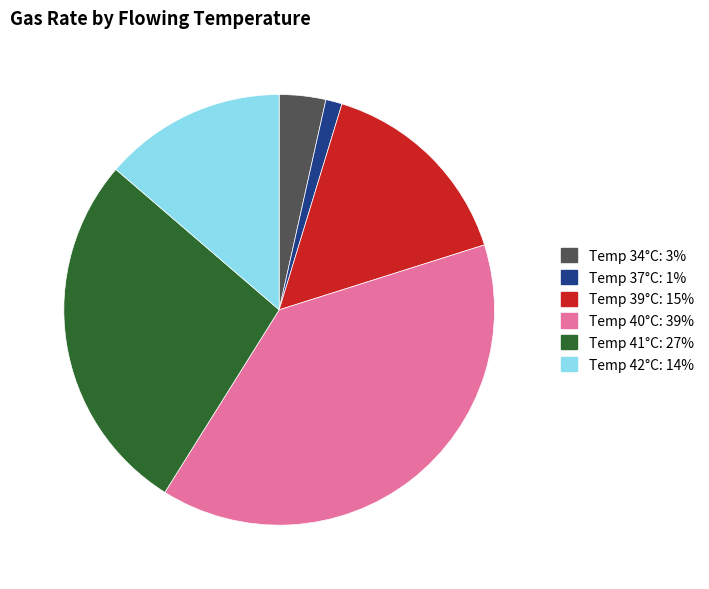

Is there a majority slice in this chart?

No